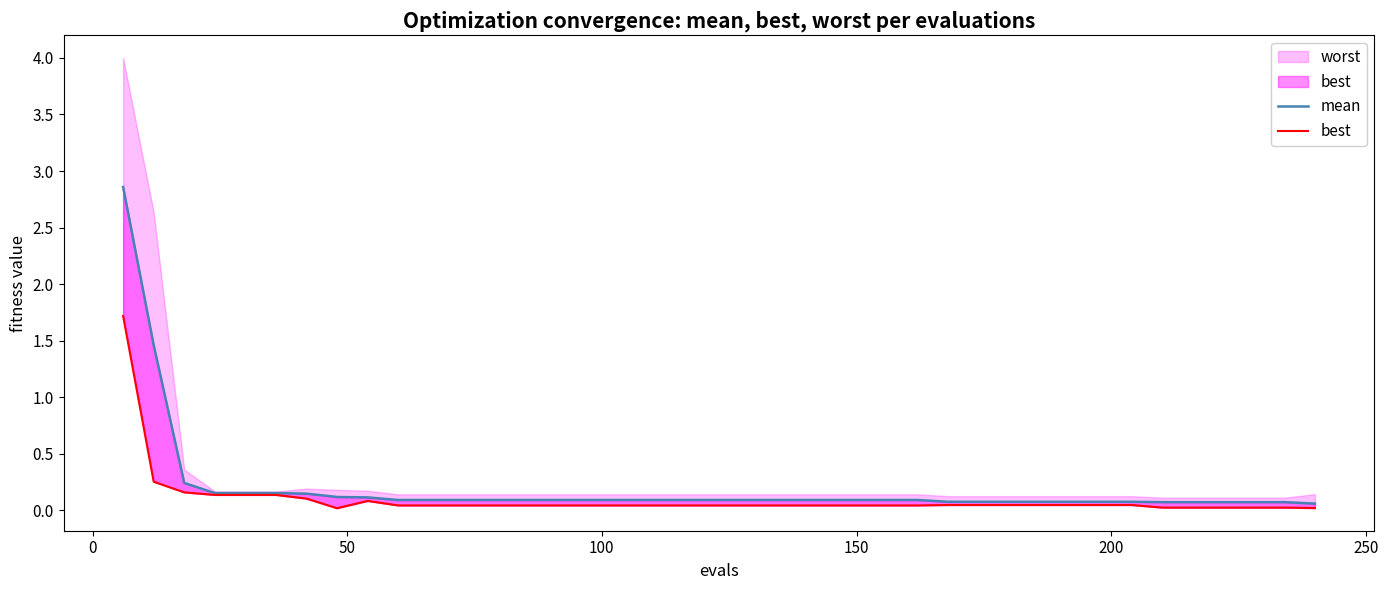

Is this an area chart (filled region under the line)?

No